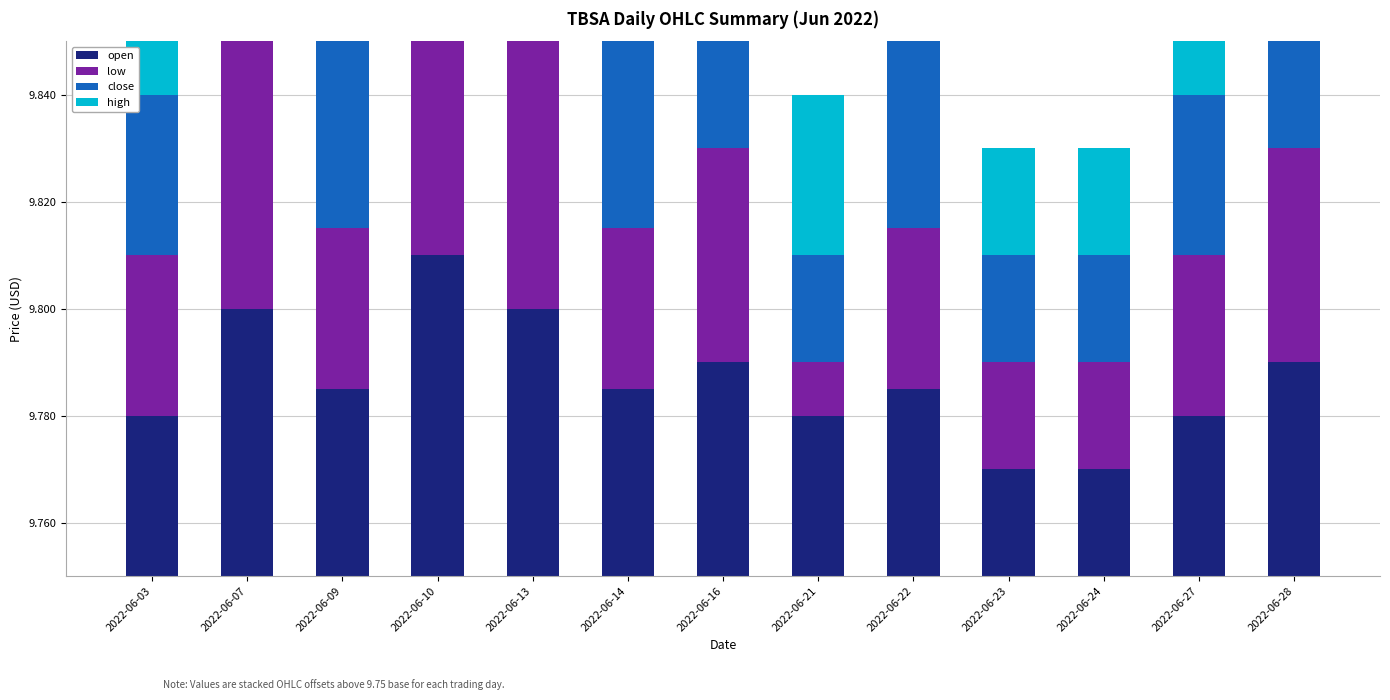

What is the value of the low bar at the 2nd from the left?

0.1